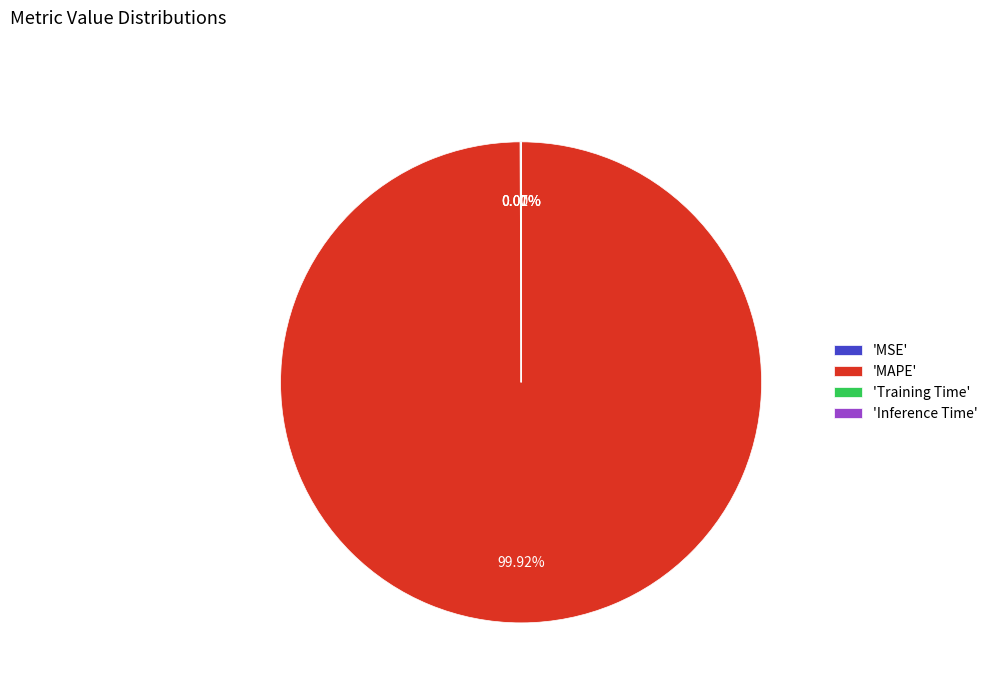

To the nearest percent, what is the difference between the largest and smallest slice percentages?

100%